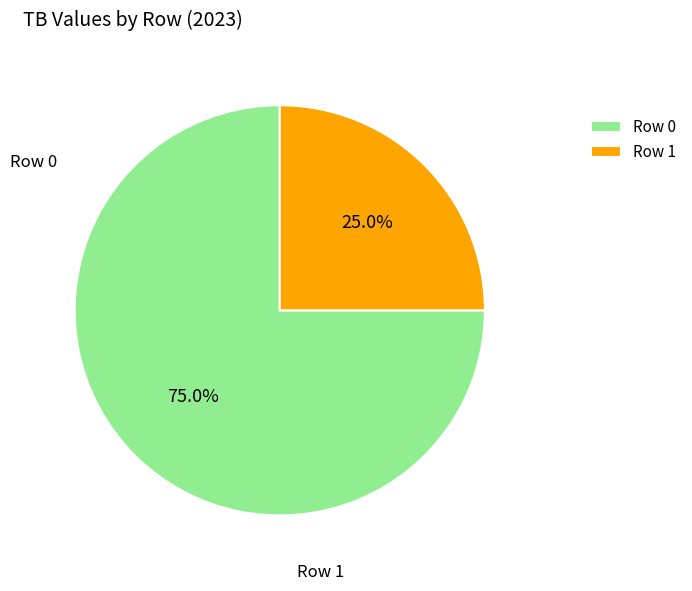

Do Row 1 and Row 0 together represent more than half of the pie?

Yes